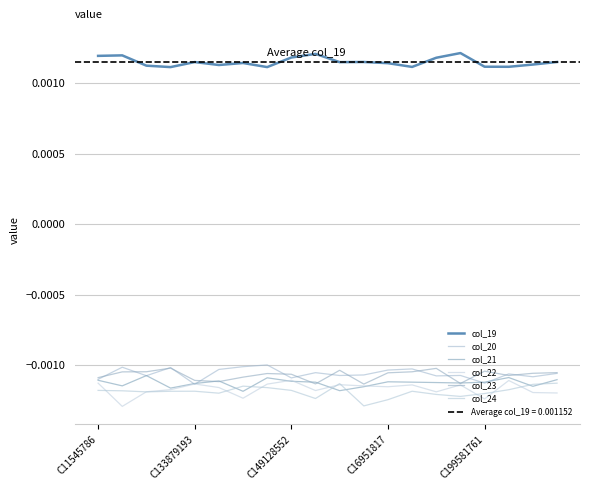

Which series has the largest total across all categories?

col_19